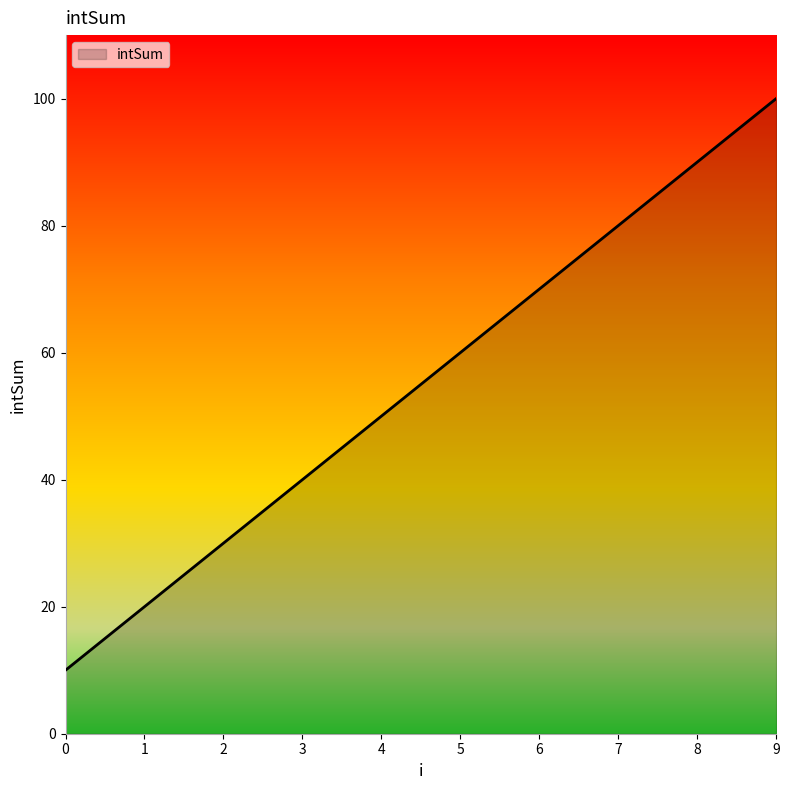

How many values are between 30 and 80?

6